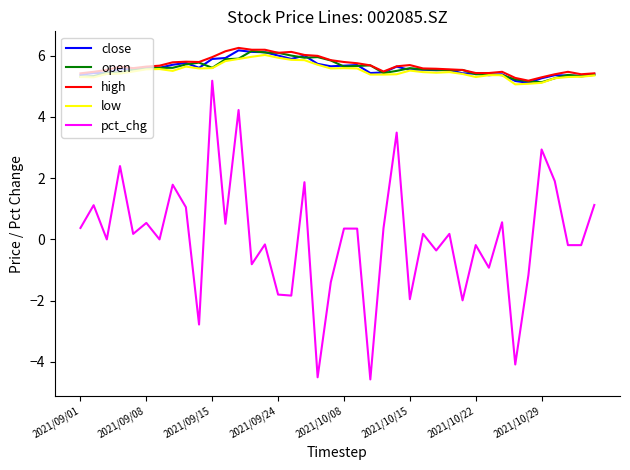

What is the highest value of the close series?

6.2